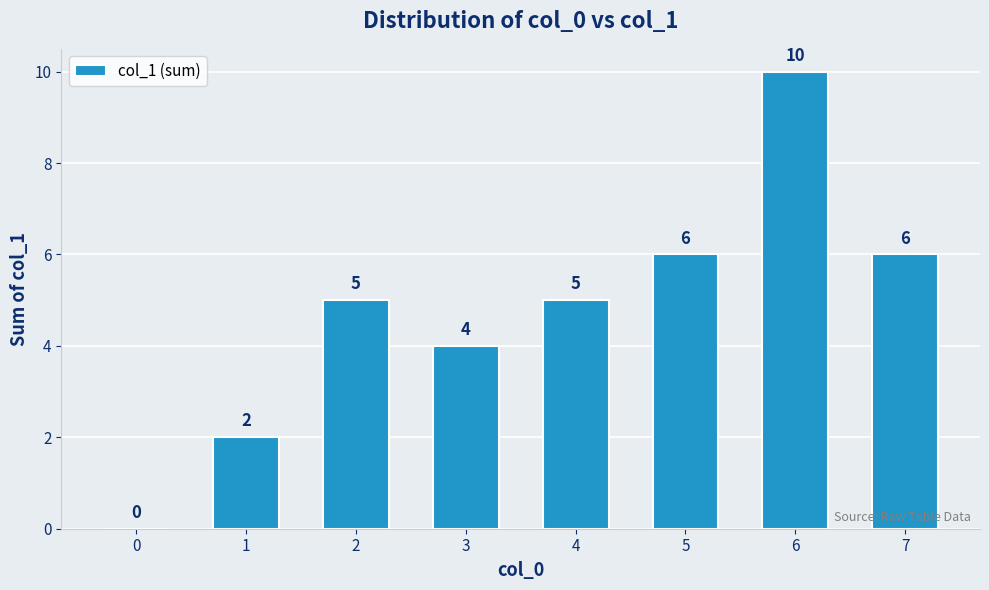

How many values are between 4 and 6?

5